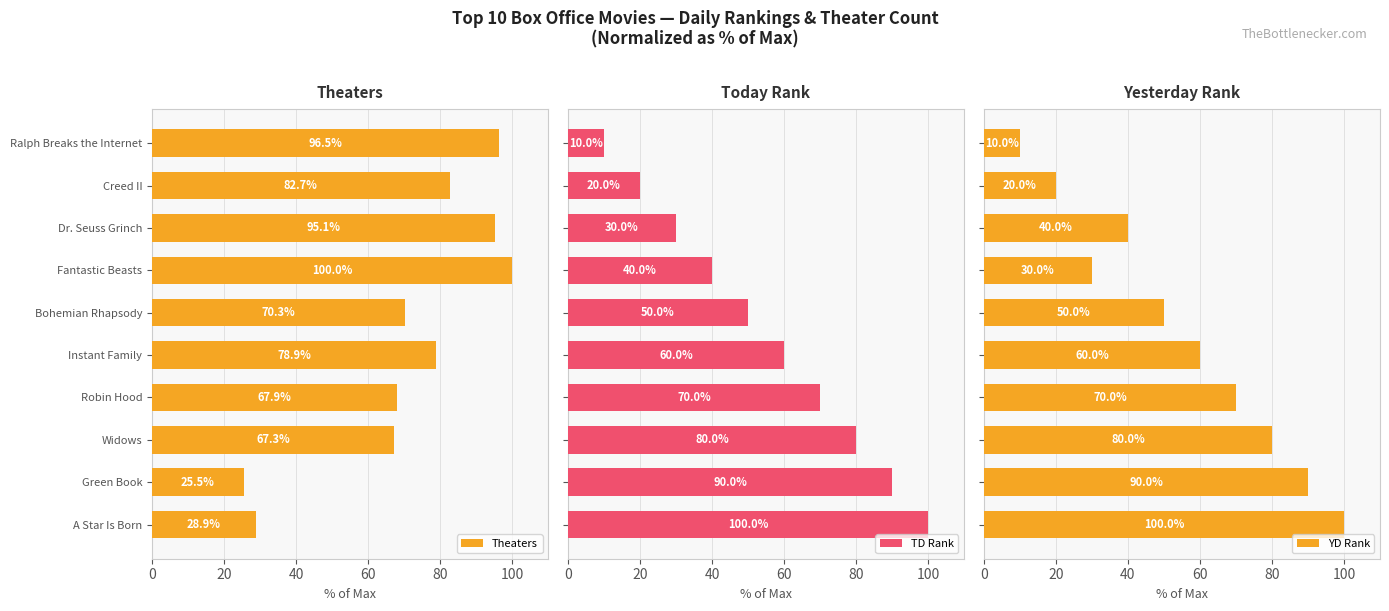

What is the difference between the second highest and minimum values in the TD Rank series?

80